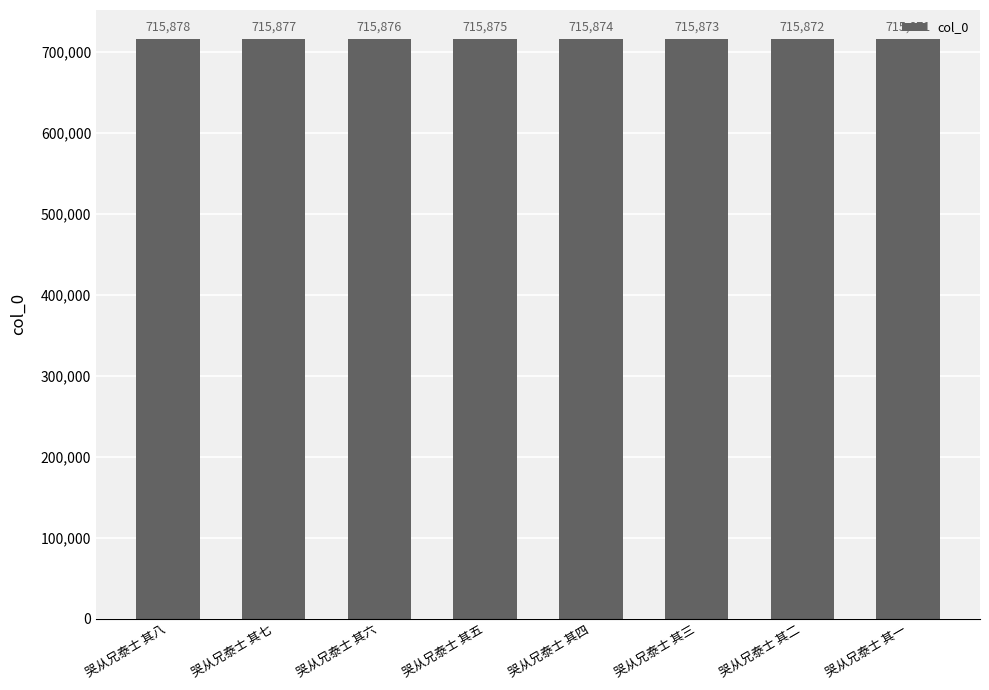

How many values are below 715875?

4